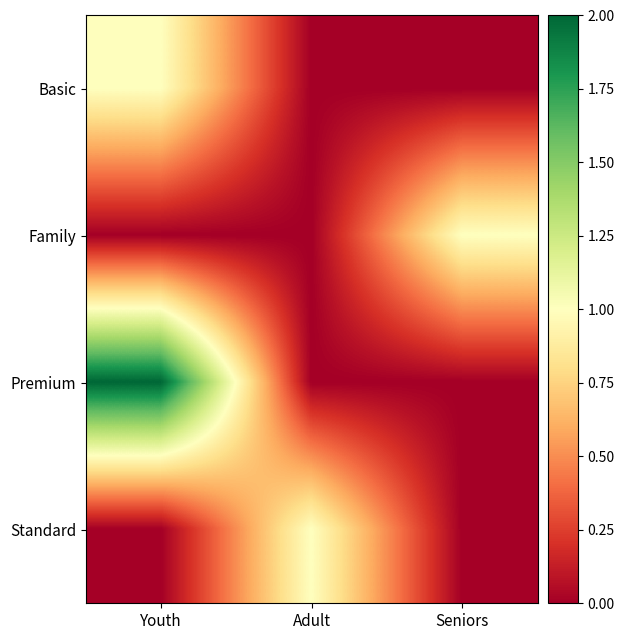

Which series has the largest range (max minus min)?

Premium